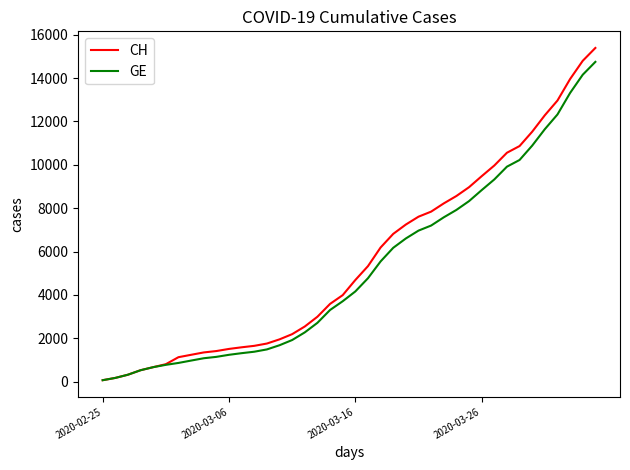

Which series has the widest spread of values?

CH